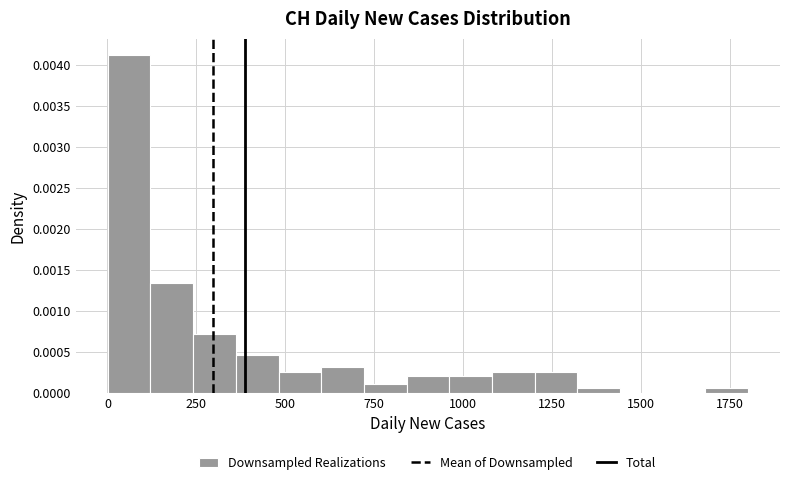

Read against the x-axis, roughly where is the centre of the tallest bar?

50